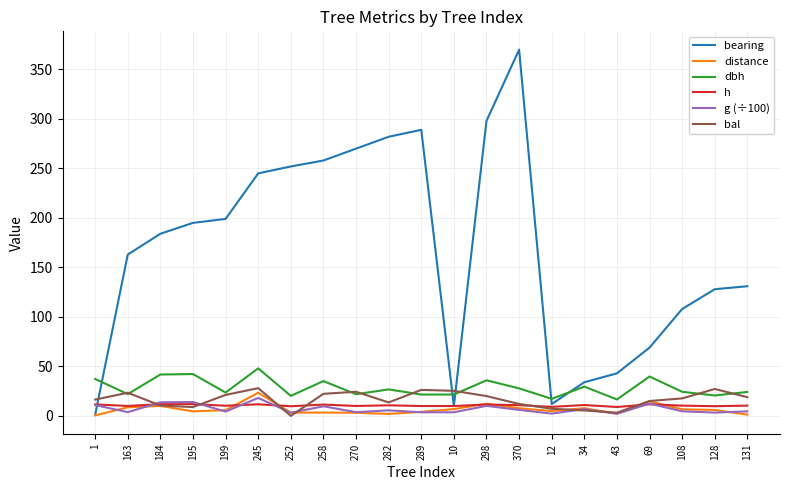

True or false: dbh and g (÷100) intersect in this chart.

False